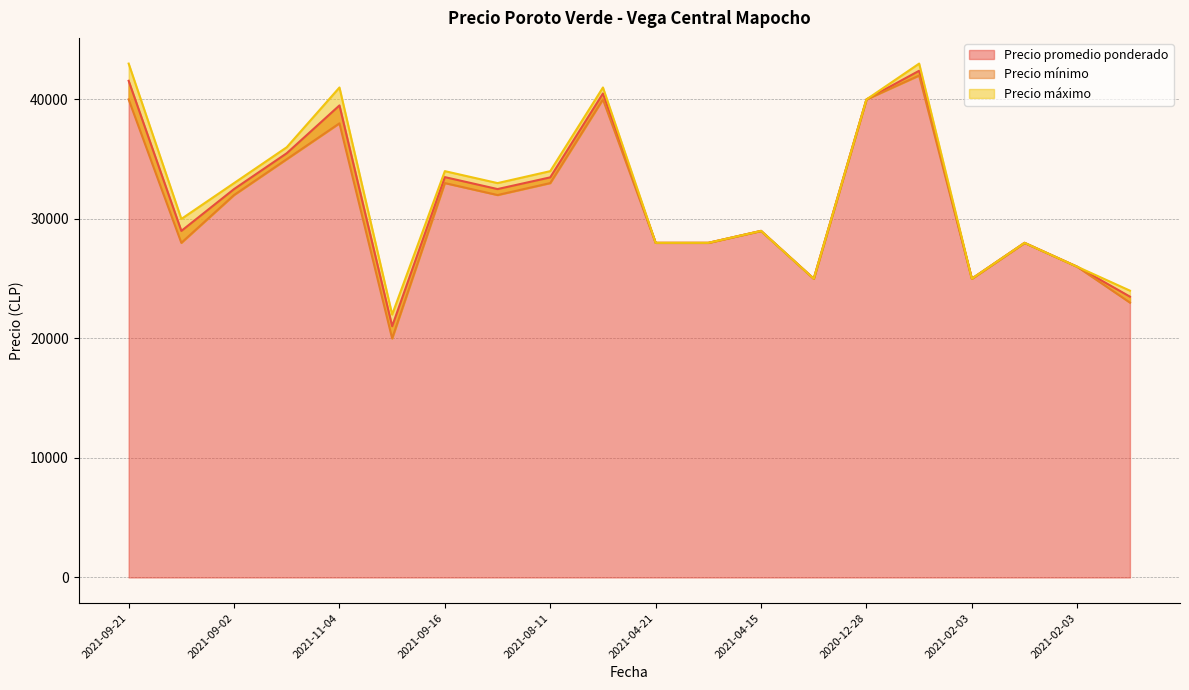

Read the Precio promedio ponderado value at 2021-11-04.

39500